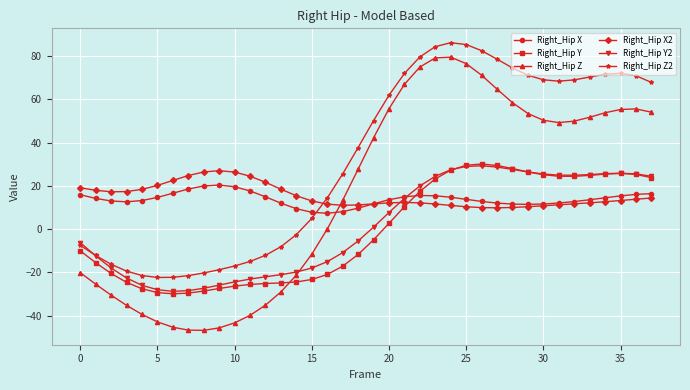

Which series has the largest range (max minus min)?

Right_Hip Z